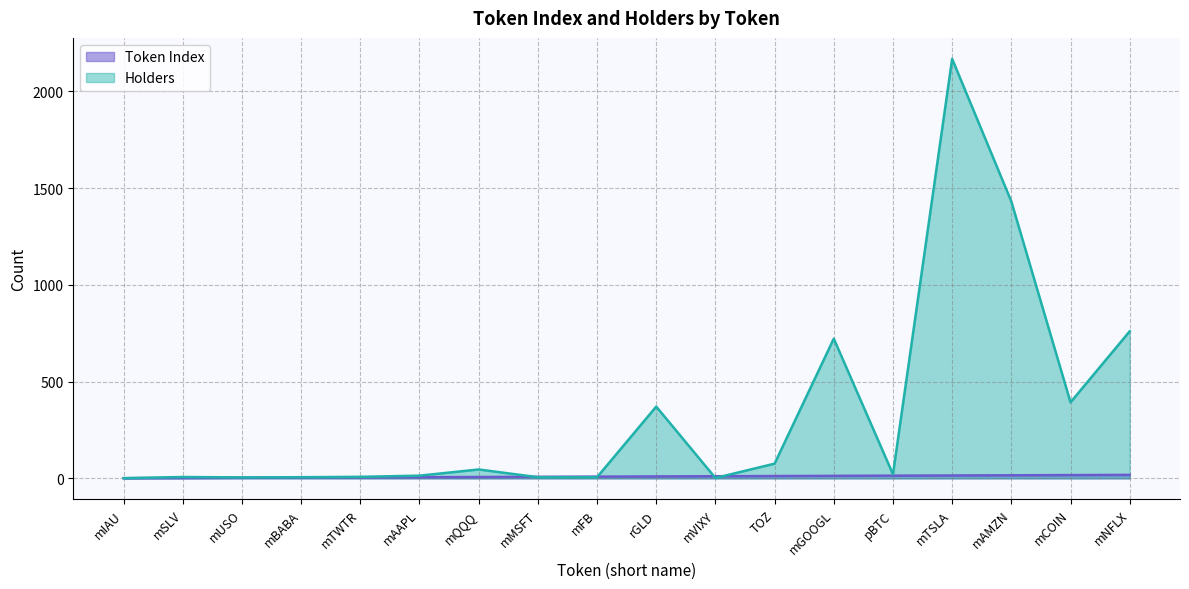

Does the chart have visible grid lines?

Yes